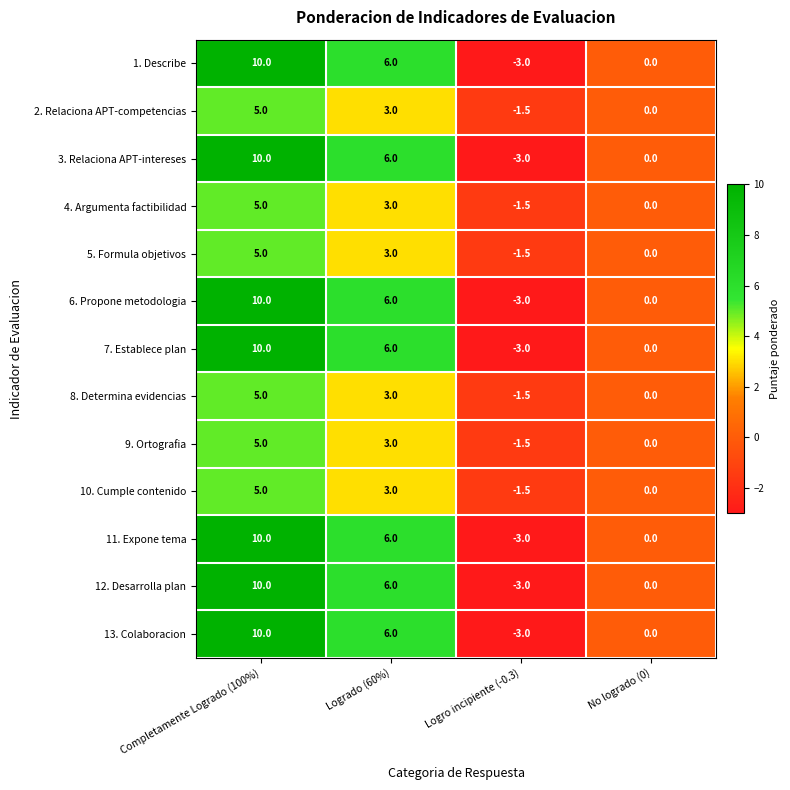

How many negative values does the 1. Describe series have?

1